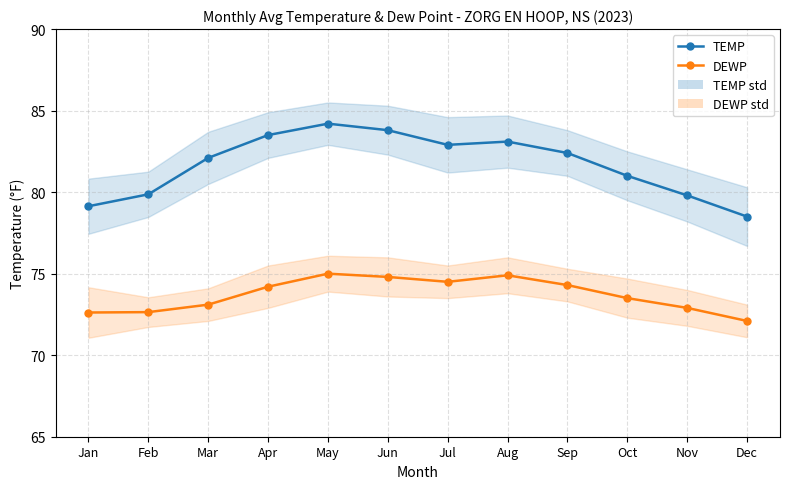

Where is DEWP nearest to the value 73?

Mar